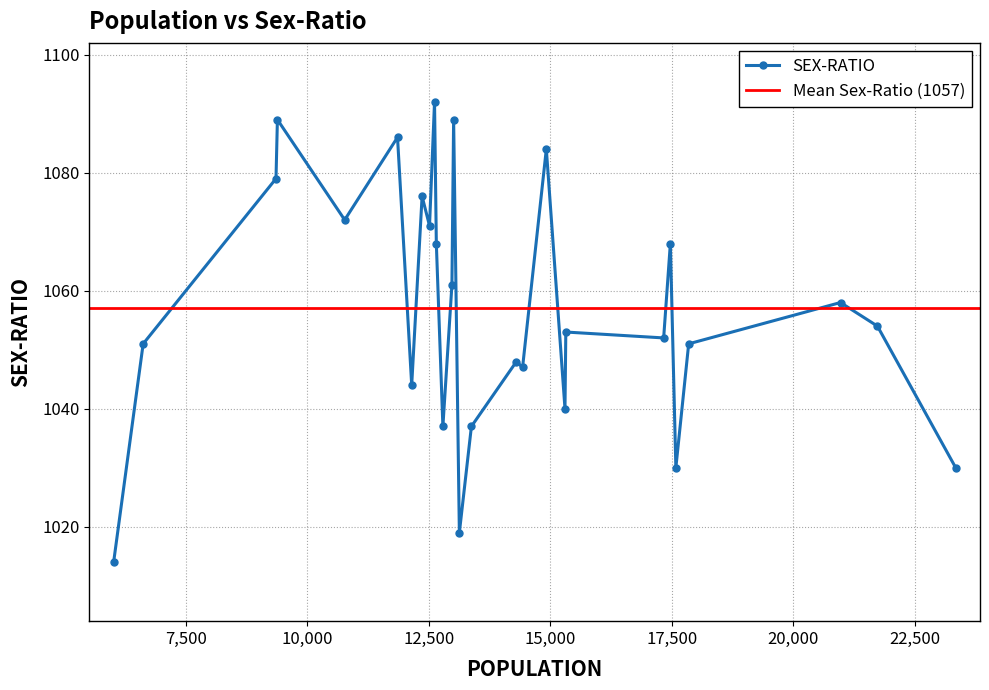

What is the change in value from 15319 to 9354?

+26